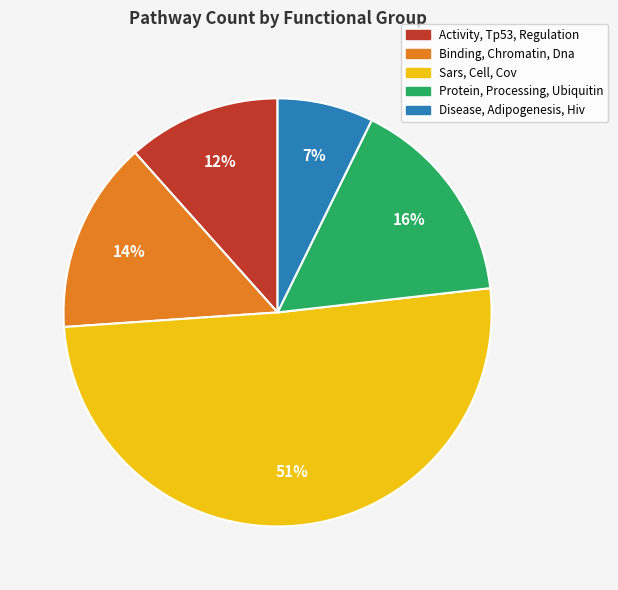

Count the number of slices in the pie.

5